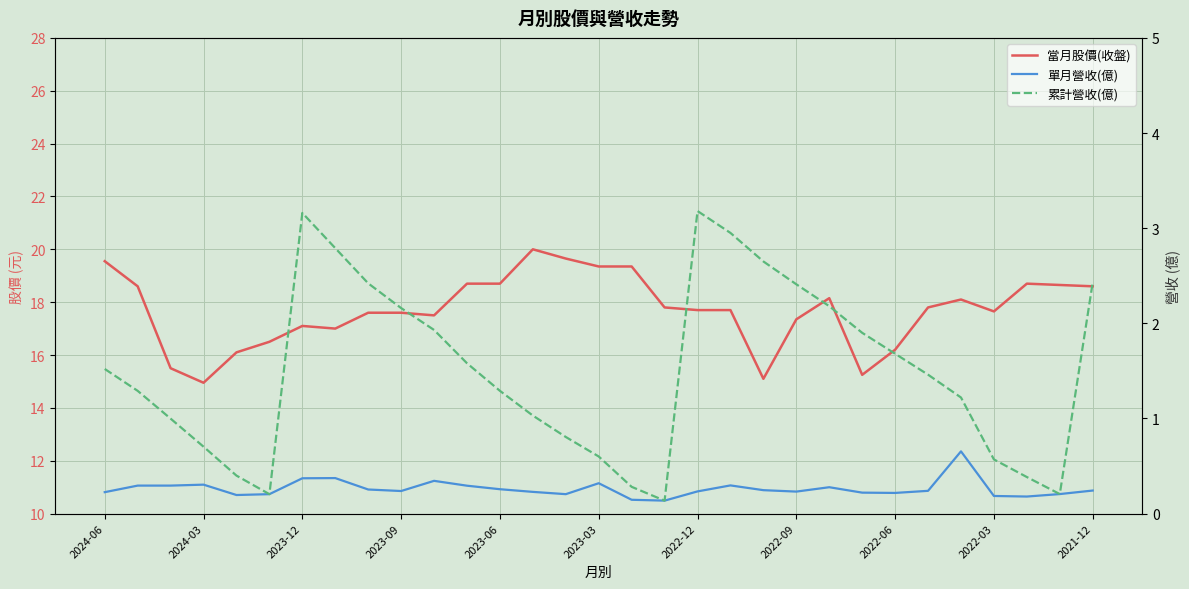

How many data points in 當月股價(收盤) are above 17?

23